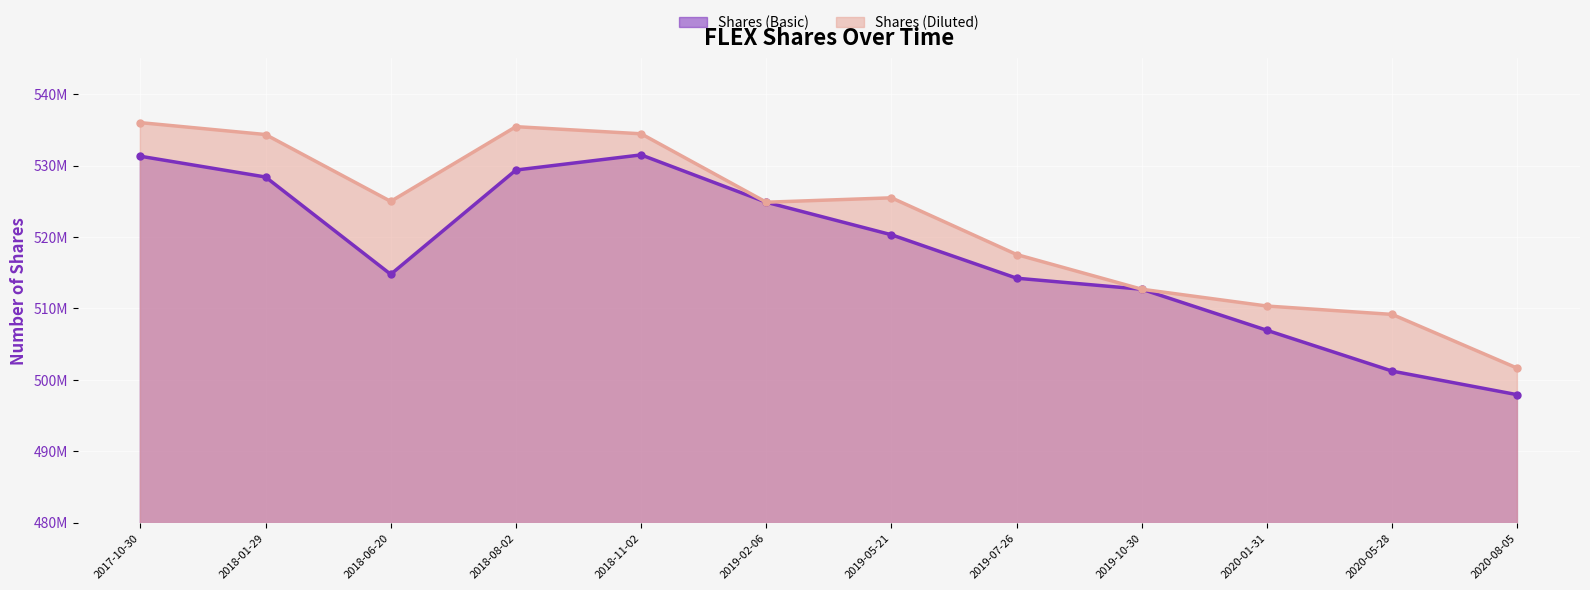

True or false: Shares (Diluted) and Shares (Basic) intersect in this chart.

False